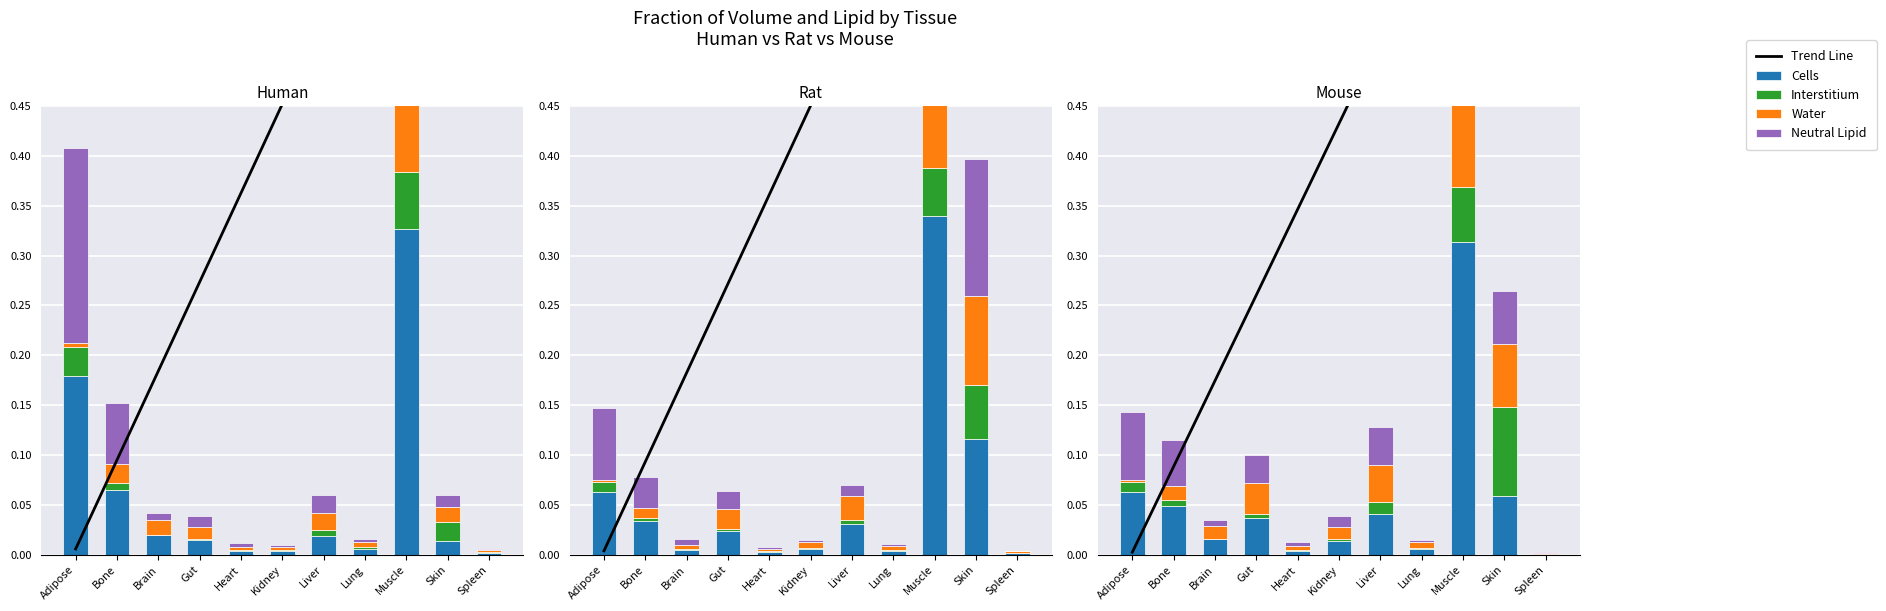

Reading left to right, transcribe all the data shown in this chart.

Trend Line: Adipose=0.0	Bone=0.1	Brain=0.2	Gut=0.3	Heart=0.3	Kidney=0.4	Liver=0.5	Lung=0.6	Muscle=0.7	Skin=0.8	Spleen=0.9
Cells: Adipose=0.1	Bone=0.0	Brain=0.0	Gut=0.0	Heart=0.0	Kidney=0.0	Liver=0.0	Lung=0.0	Muscle=0.3	Skin=0.1	Spleen=0.0
Interstitium: Adipose=0.0	Bone=0.0	Brain=0.0	Gut=0.0	Heart=0.0	Kidney=0.0	Liver=0.0	Lung=0.0	Muscle=0.1	Skin=0.1	Spleen=0.0
Water: Adipose=0.0	Bone=0.0	Brain=0.0	Gut=0.0	Heart=0.0	Kidney=0.0	Liver=0.0	Lung=0.0	Muscle=0.3	Skin=0.1	Spleen=0.0
Neutral Lipid: Adipose=0.1	Bone=0.0	Brain=0.0	Gut=0.0	Heart=0.0	Kidney=0.0	Liver=0.0	Lung=0.0	Muscle=0.2	Skin=0.1	Spleen=0.0